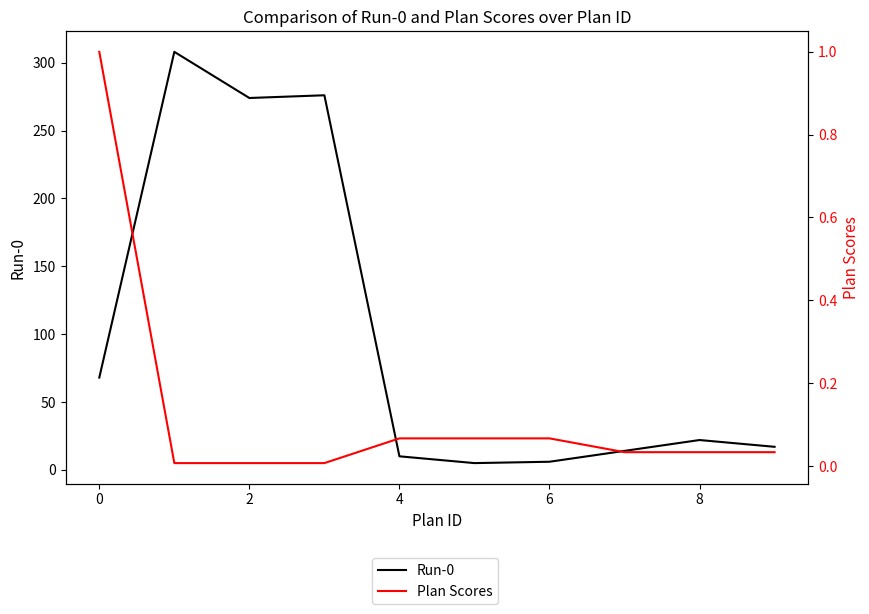

True or false: Plan Scores and Run-0 cross at least once.

False